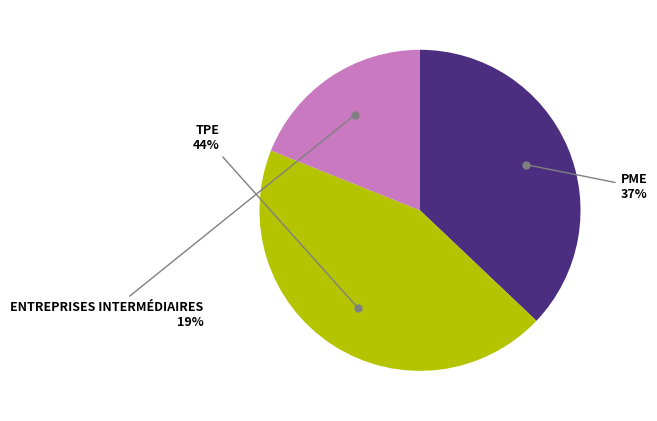

To the nearest percent, what is the average slice percentage?

33%